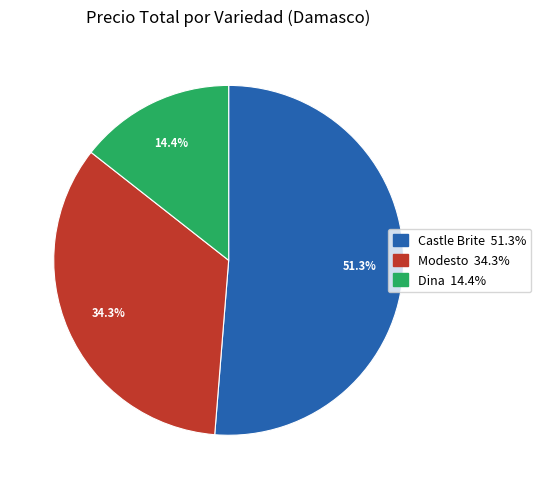

Which category has the smallest portion of the pie?

Dina